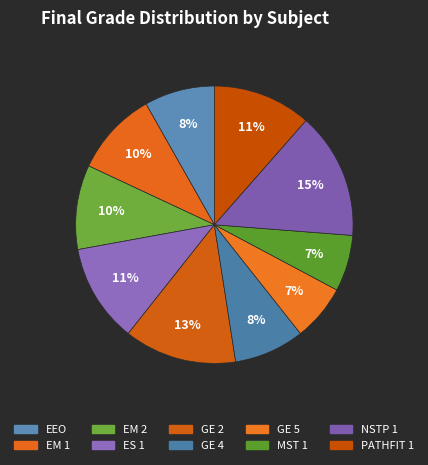

Rank the categories by value from lowest to highest.

GE 5, MST 1, EEO, GE 4, EM 1, EM 2, ES 1, PATHFIT 1, GE 2, NSTP 1